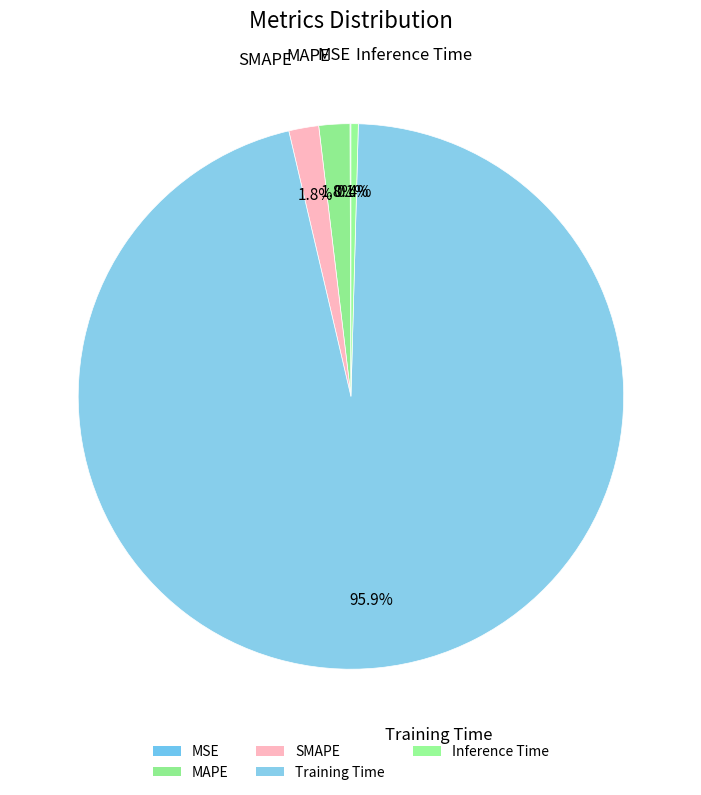

What portion of the pie excludes MSE?

99.9%